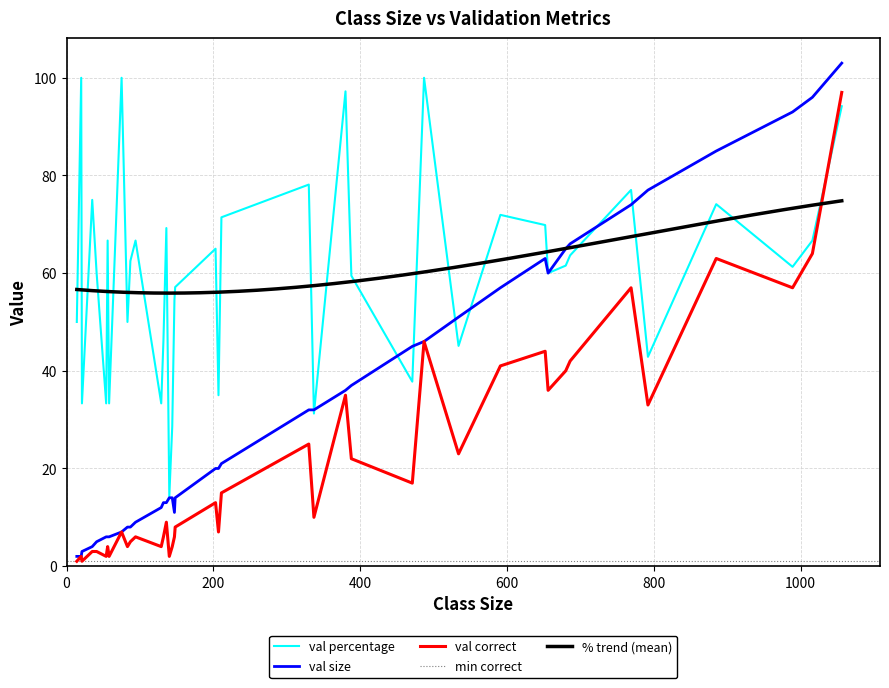

What is the greatest value displayed?

103.0